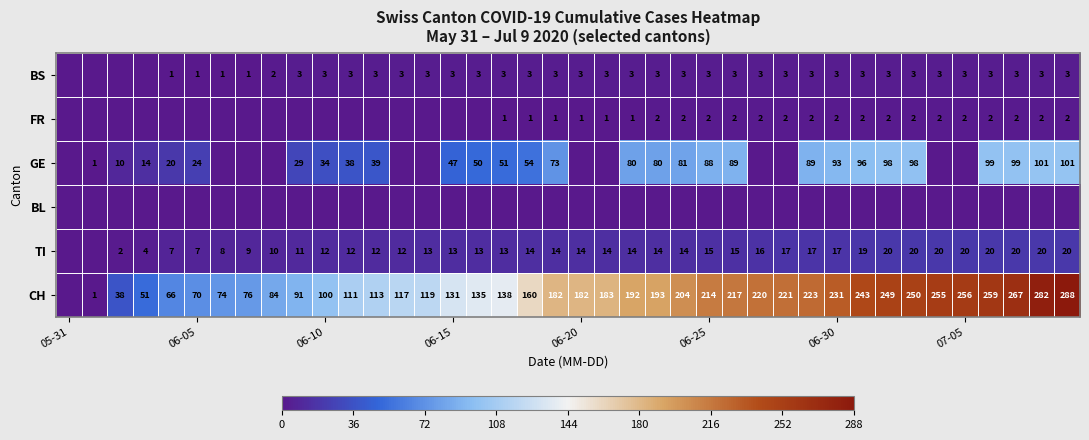

Count the number of data series in this chart.

6